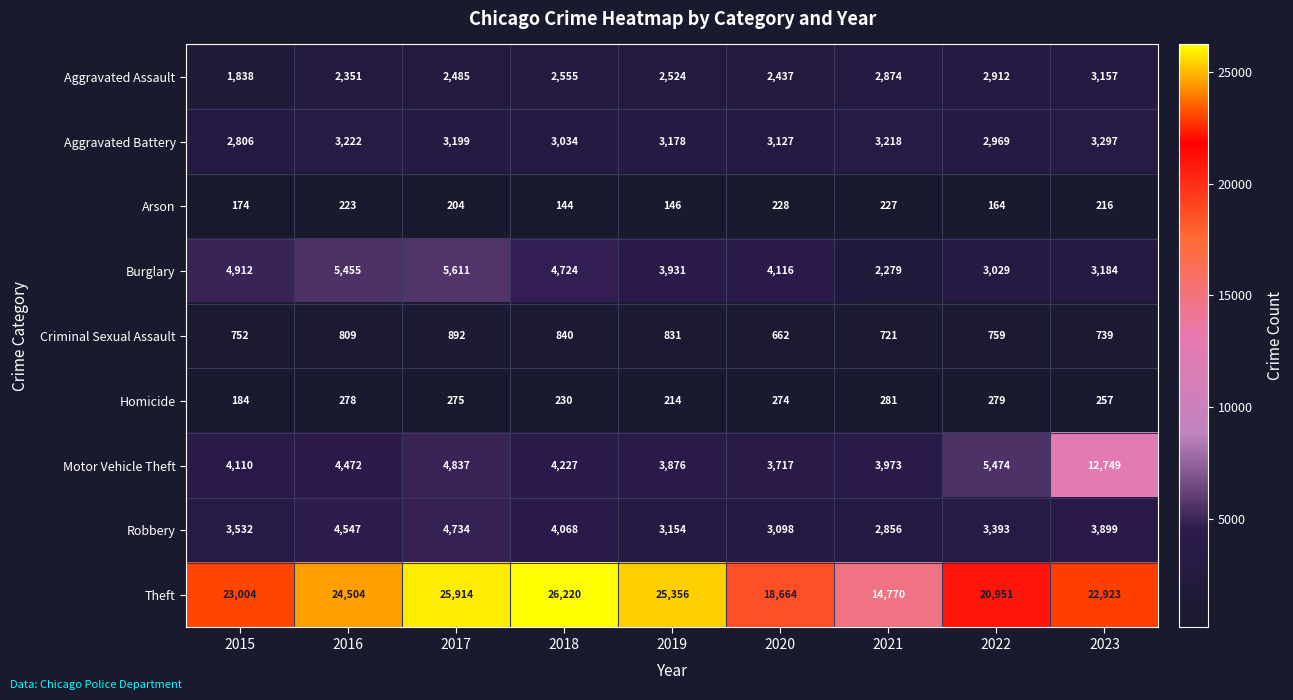

Rank the series at 2017 from lowest to highest value.

Arson, Homicide, Criminal Sexual Assault, Aggravated Assault, Aggravated Battery, Robbery, Motor Vehicle Theft, Burglary, Theft